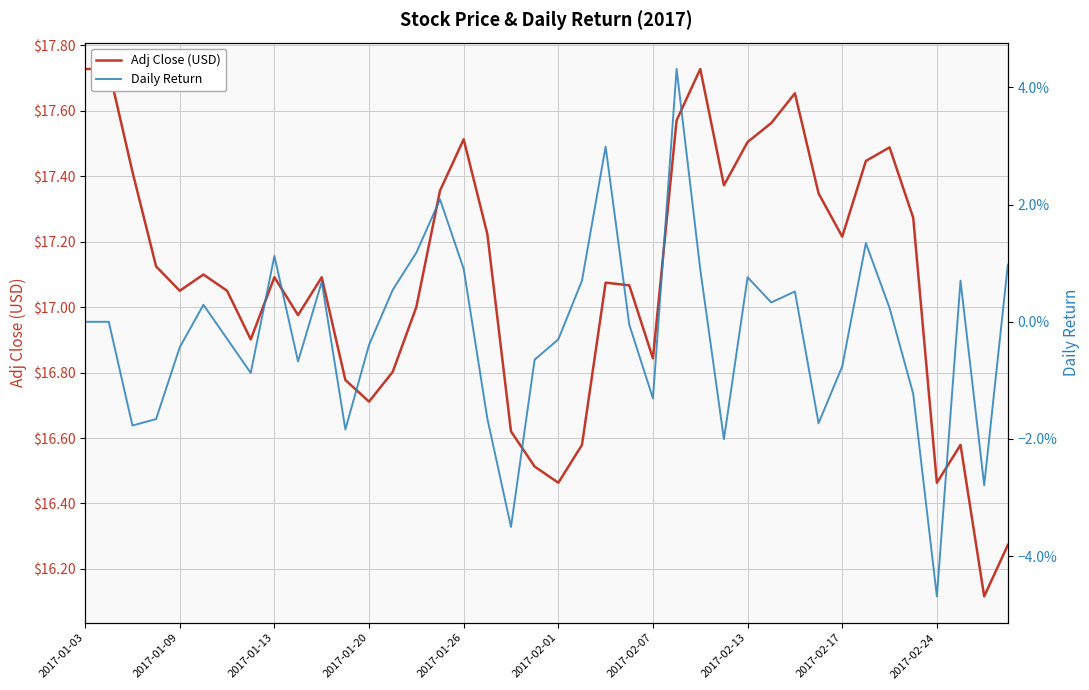

The value of Daily Return at 19 is -0.0. True or false?

True